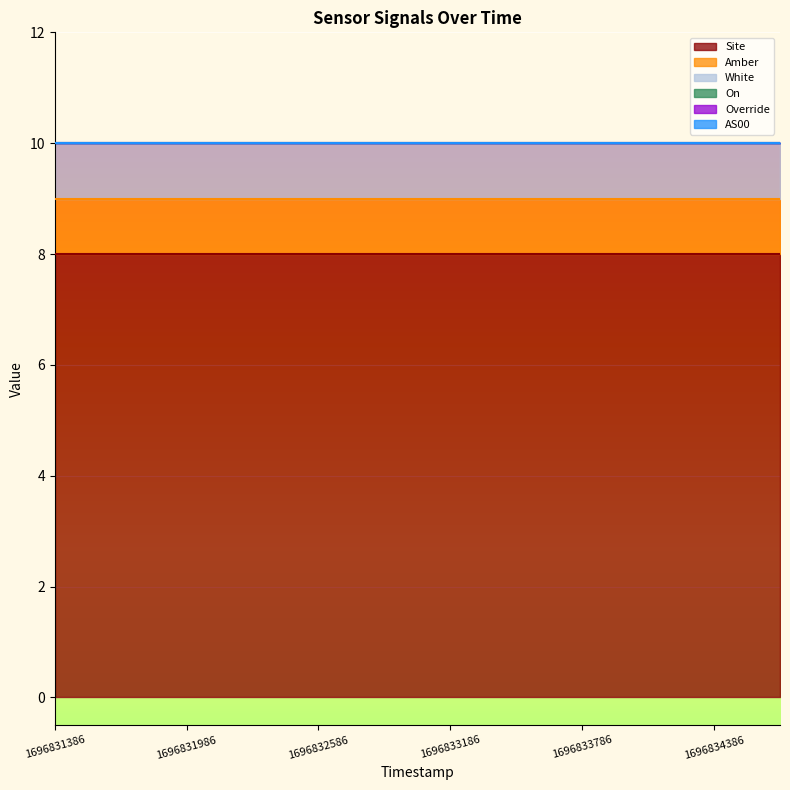

The value of White at 1696834086 is 1. True or false?

True